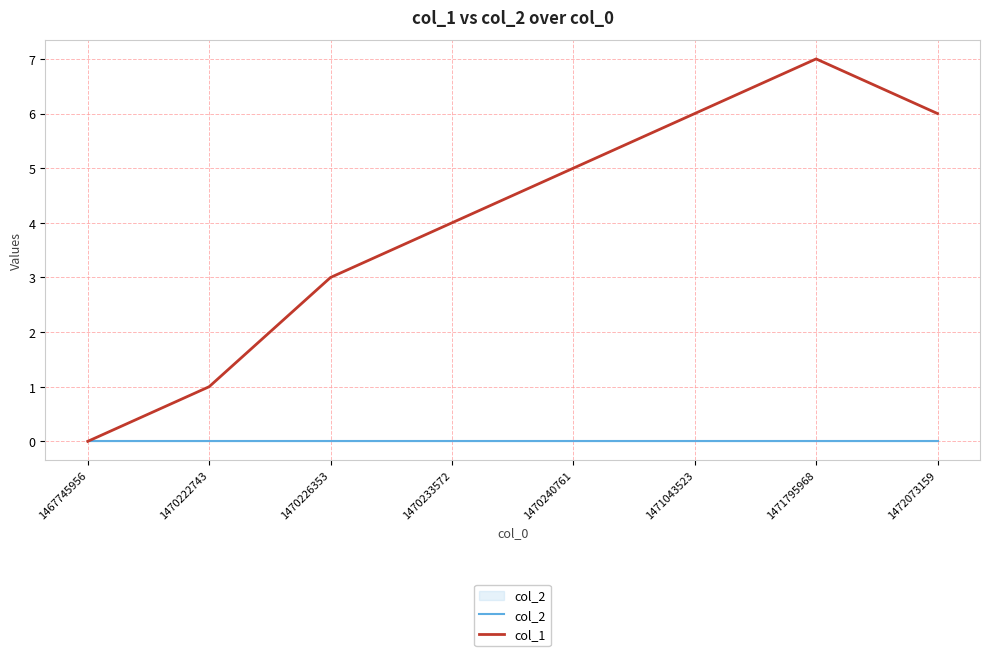

Reading right to left, list all the values displayed in this chart.

col_2: 0	0	0	0	0	0	0	0
col_1: 6	7	6	5	4	3	1	0